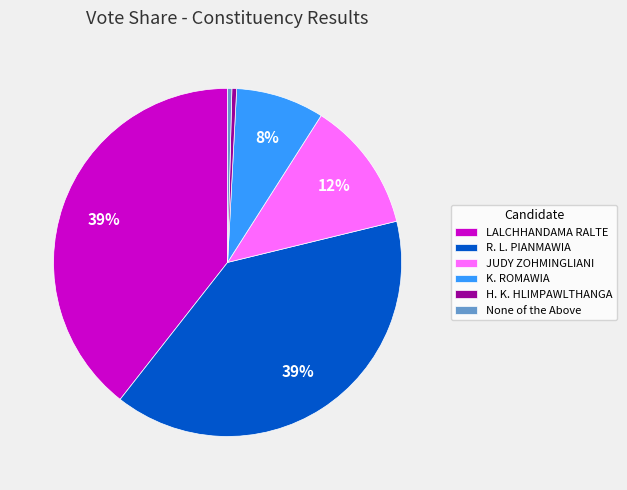

To the nearest percent, what portion does K. ROMAWIA represent?

8%